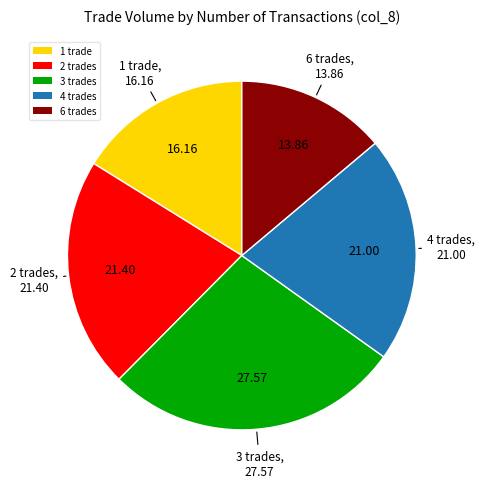

Is 3 trades the majority of the pie?

No